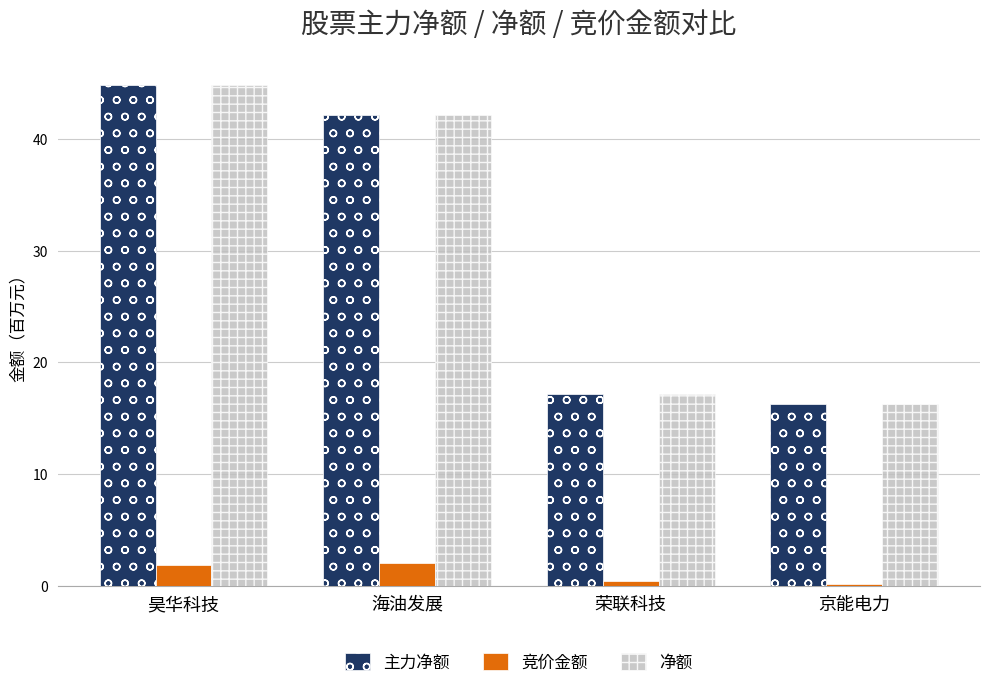

True or false: 净额 has a value of 16.3 at 京能电力.

True